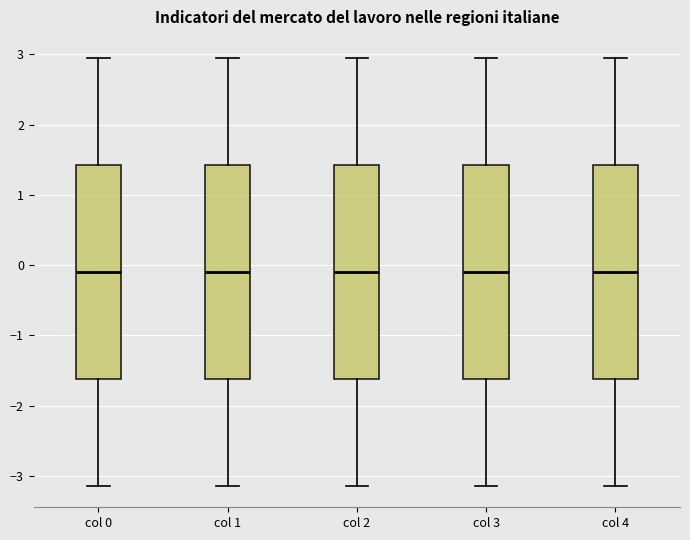

Where is the upper edge of the box for col 3 on the y-axis? The values are not printed on the chart, so give them approximately, as read against the axis.

1.4